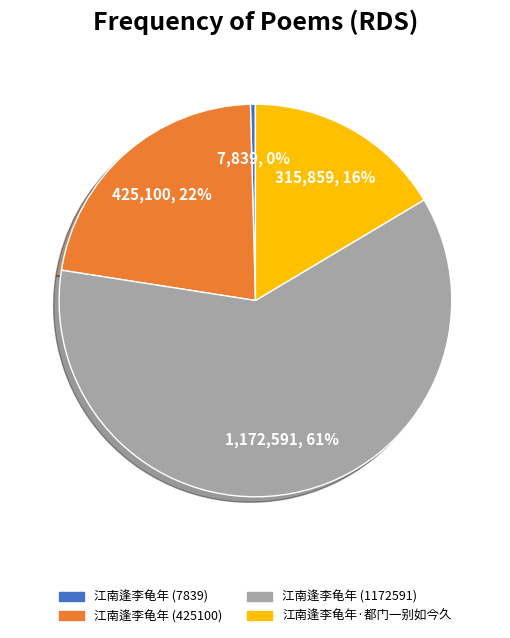

Is there any slice that represents more than half of the pie?

Yes